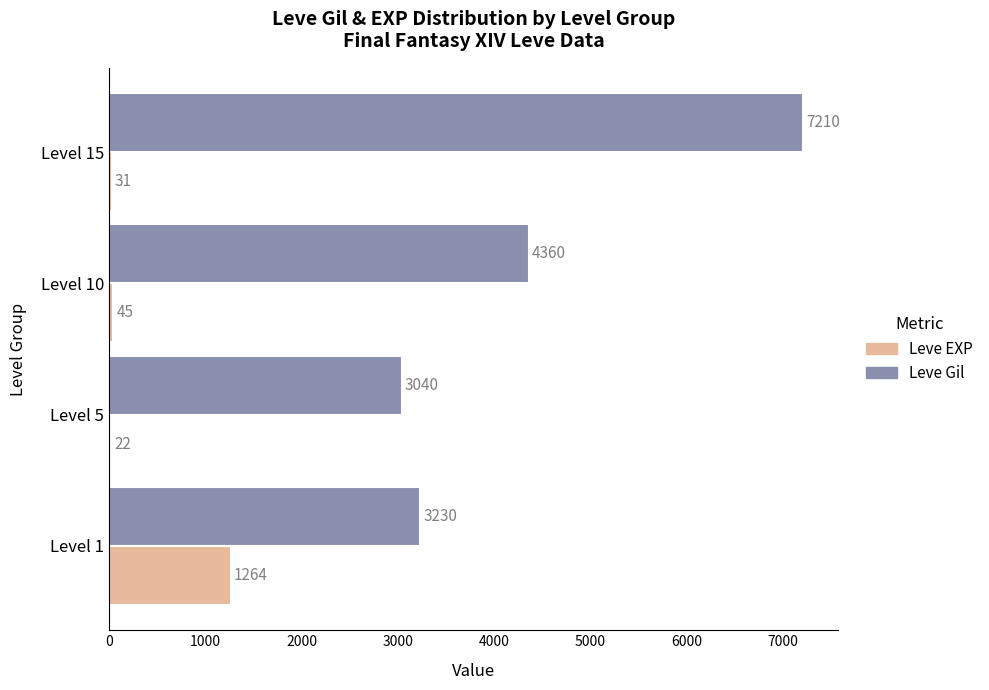

What is the sum of the Leve Gil values at Level 1 and Level 10?

7590